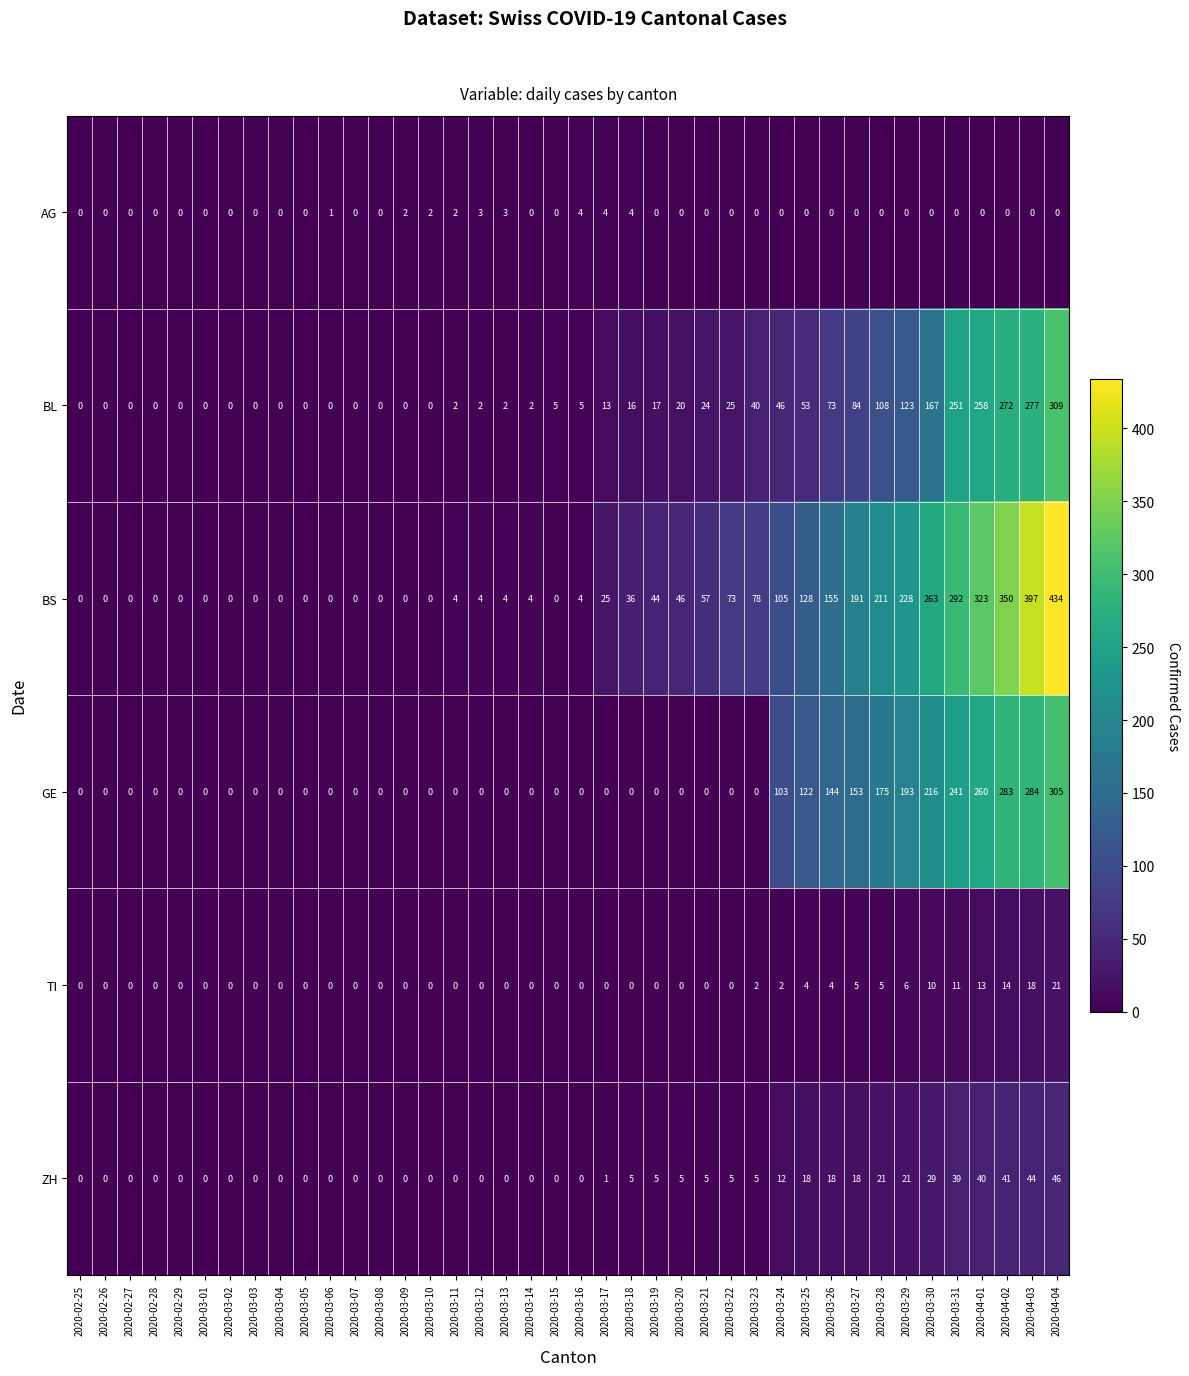

What is the difference between the BS values at 2020-03-30 and 2020-03-19?

219